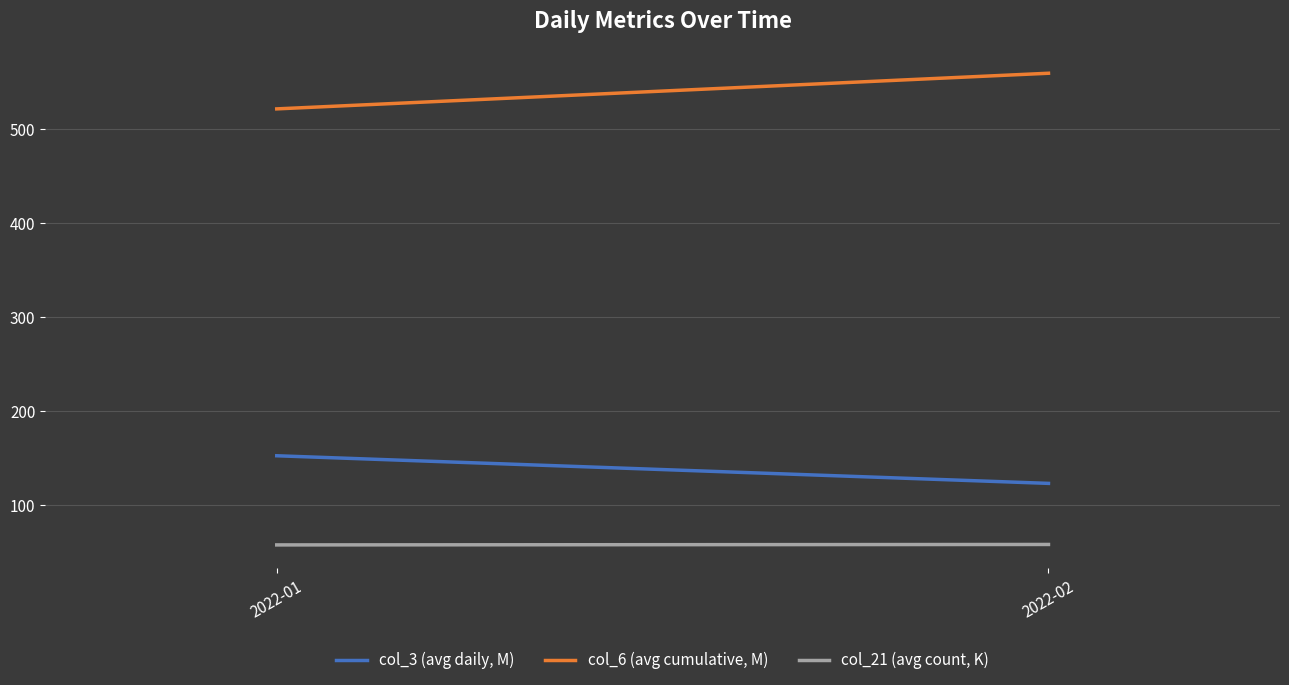

Which series has the largest range (max minus min)?

col_6 (avg cumulative, M)